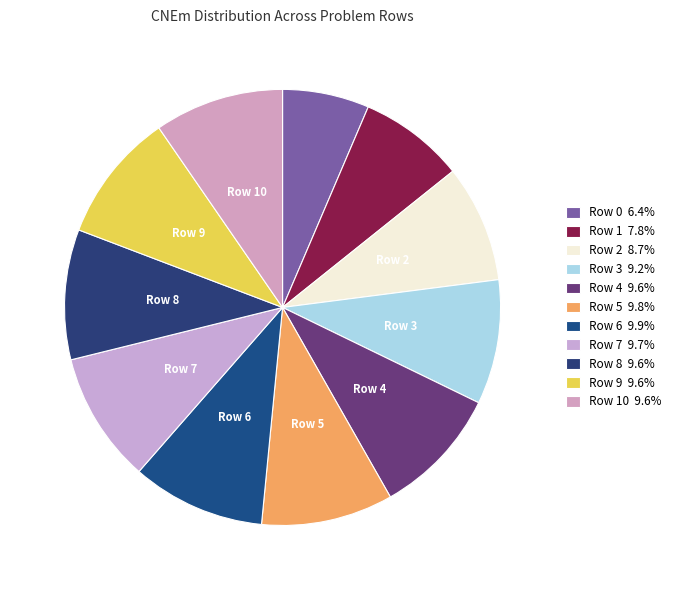

Count the number of slices in the pie.

11